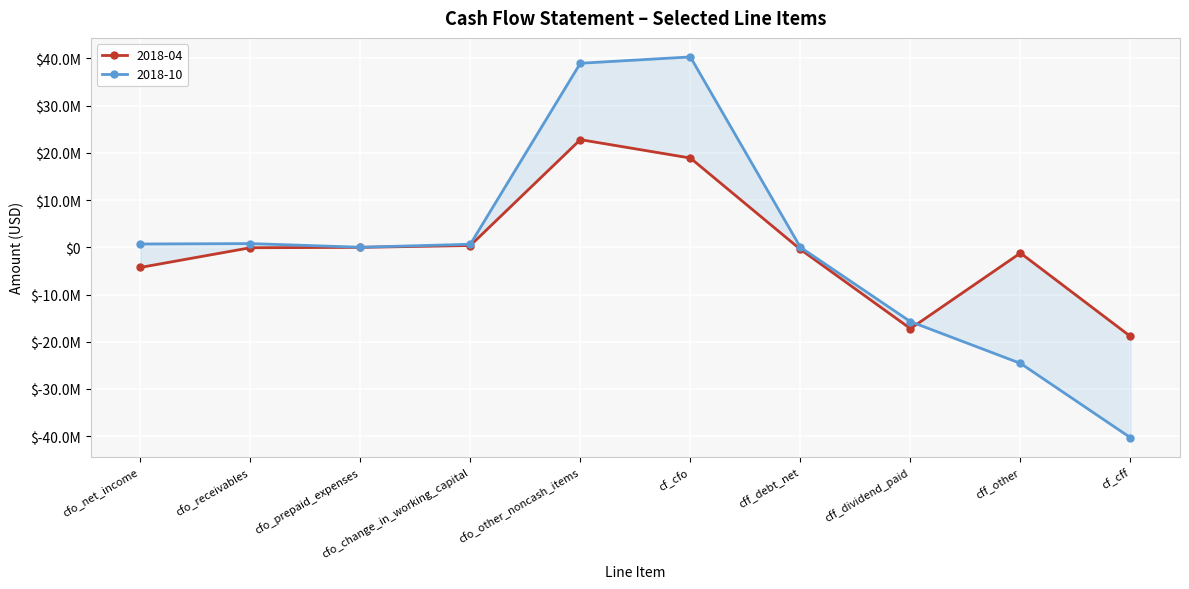

Where is the first local maximum for 2018-04?

cfo_other_noncash_items